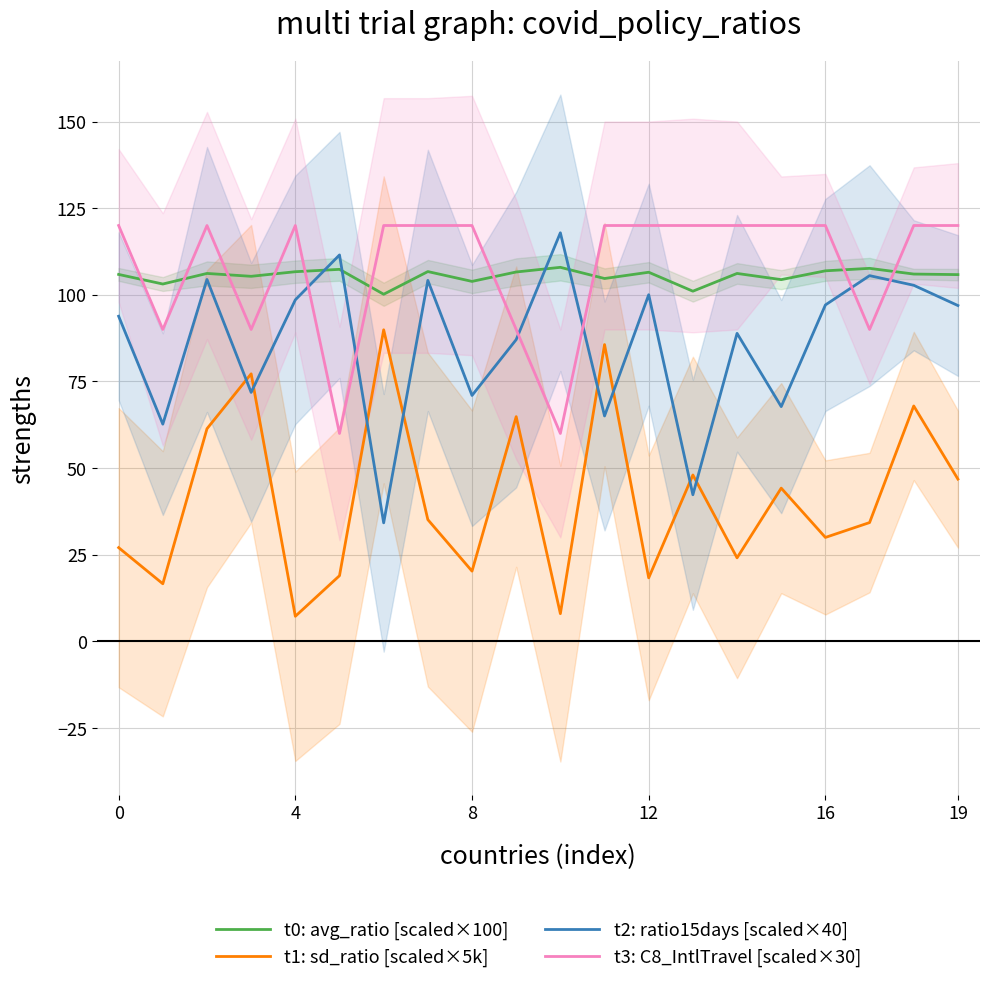

What is the minimum value for t3: C8_IntlTravel [scaled×30]?

60.0